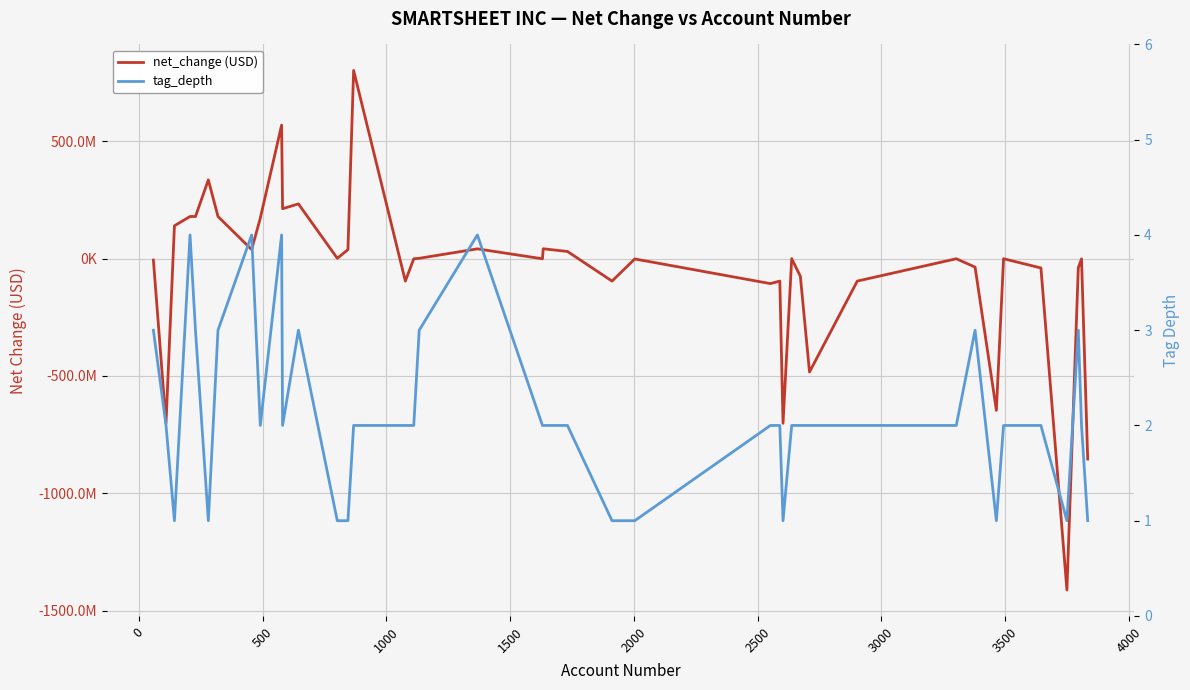

Reading left to right, list all the values displayed in this chart.

net_change: -6121000	-701389000	139957000	179475000	179475000	335492000	179475000	38439000	172805000	568739000	212692000	233247000	1448000	38439000	801839000	-95655000	-684000	1448000	41701000	-684000	42060000	30531000	-95655000	-1381000	-106413000	-95655000	-701389000	-194000	-75155000	-482898000	-95655000	-505000	-36174000	-646428000	-404000	-39655000	-1411594000	-39150000	-961000	-853828000
tag_depth: 3	2	1	4	3	1	3	4	2	4	2	3	1	1	2	2	2	3	4	2	2	2	1	1	2	2	1	2	2	2	2	2	3	1	2	2	1	3	2	1